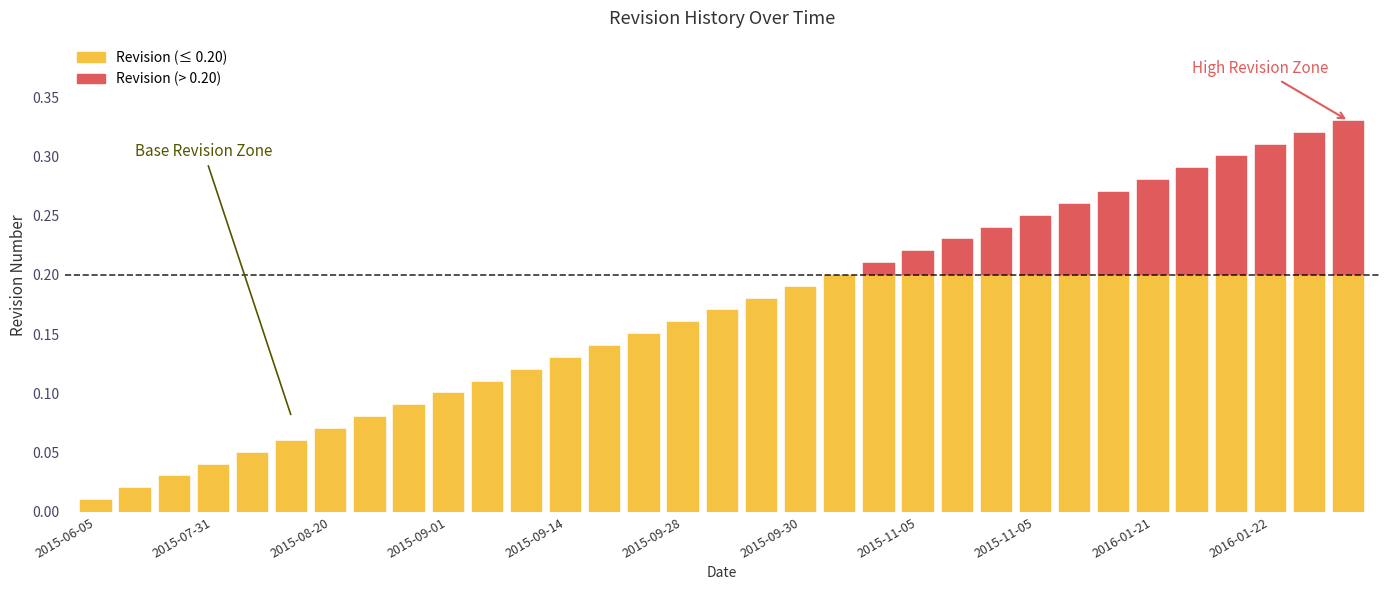

Reading left to right, list all the values displayed in this chart.

2015-06-05=0.0	2015-06-29=0.0	2015-07-30=0.0	2015-07-31=0.0	2015-08-04=0.1	2015-08-04=0.1	2015-08-20=0.1	2015-08-20=0.1	2015-08-28=0.1	2015-09-01=0.1	2015-09-01=0.1	2015-09-14=0.1	2015-09-14=0.1	2015-09-23=0.1	2015-09-25=0.1	2015-09-28=0.2	2015-09-29=0.2	2015-09-30=0.2	2015-09-30=0.2	2015-09-30=0.2	2015-09-04=0.2	2015-11-05=0.2	2015-11-05=0.2	2015-11-05=0.2	2015-11-05=0.2	2015-11-05=0.3	2016-01-20=0.3	2016-01-21=0.3	2016-01-21=0.3	2016-01-22=0.3	2016-01-22=0.3	2016-02-03=0.3	2016-03-07=0.3